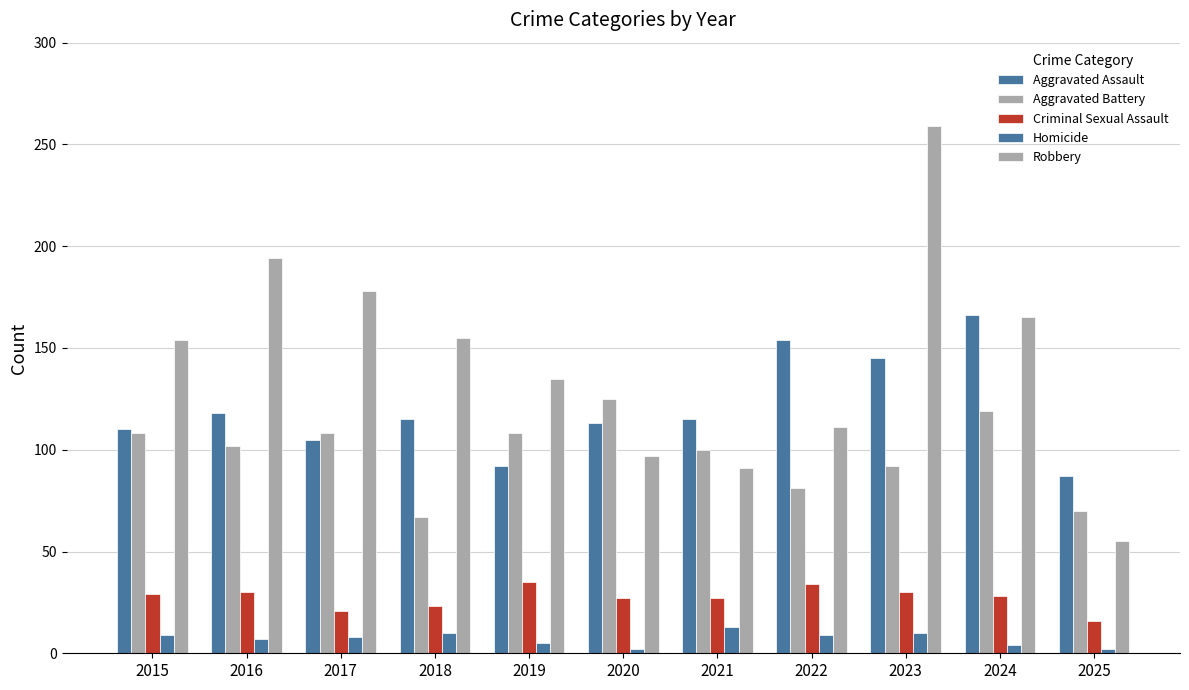

How many bars are there in each group?

5